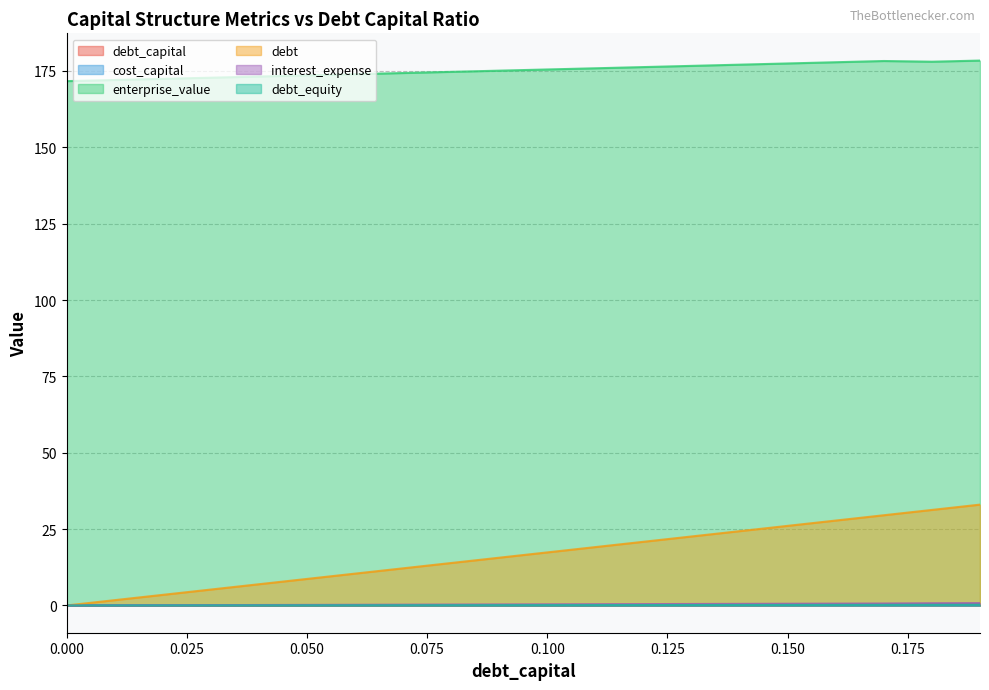

Reading right to left, list all the values displayed in this chart.

debt_capital: 0.19=0.2	0.18=0.2	0.17=0.2	0.16=0.2	0.15=0.1	0.14=0.1	0.13=0.1	0.12=0.1	0.11=0.1	0.1=0.1	0.09=0.1	0.08=0.1	0.07=0.1	0.06=0.1	0.05=0.1	0.04=0.0	0.03=0.0	0.02=0.0	0.01=0.0	0.0=0.0
cost_capital: 0.19=0.1	0.18=0.1	0.17=0.1	0.16=0.1	0.15=0.1	0.14=0.1	0.13=0.1	0.12=0.1	0.11=0.1	0.1=0.1	0.09=0.1	0.08=0.1	0.07=0.1	0.06=0.1	0.05=0.1	0.04=0.1	0.03=0.1	0.02=0.1	0.01=0.1	0.0=0.1
enterprise_value: 0.19=178.4	0.18=178.0	0.17=178.3	0.16=177.9	0.15=177.5	0.14=177.1	0.13=176.7	0.12=176.3	0.11=175.9	0.1=175.5	0.09=175.1	0.08=174.7	0.07=174.3	0.06=173.9	0.05=173.6	0.04=173.2	0.03=172.8	0.02=172.4	0.01=172.1	0.0=171.7
debt: 0.19=33.0	0.18=31.3	0.17=29.5	0.16=27.8	0.15=26.1	0.14=24.3	0.13=22.6	0.12=20.9	0.11=19.1	0.1=17.4	0.09=15.6	0.08=13.9	0.07=12.2	0.06=10.4	0.05=8.7	0.04=7.0	0.03=5.2	0.02=3.5	0.01=1.7	0.0=0.0
interest_expense: 0.19=0.8	0.18=0.7	0.17=0.6	0.16=0.6	0.15=0.6	0.14=0.5	0.13=0.5	0.12=0.5	0.11=0.4	0.1=0.4	0.09=0.3	0.08=0.3	0.07=0.3	0.06=0.2	0.05=0.2	0.04=0.2	0.03=0.1	0.02=0.1	0.01=0.0	0.0=0.0
debt_equity: 0.19=0.2	0.18=0.2	0.17=0.2	0.16=0.2	0.15=0.2	0.14=0.2	0.13=0.1	0.12=0.1	0.11=0.1	0.1=0.1	0.09=0.1	0.08=0.1	0.07=0.1	0.06=0.1	0.05=0.1	0.04=0.0	0.03=0.0	0.02=0.0	0.01=0.0	0.0=0.0